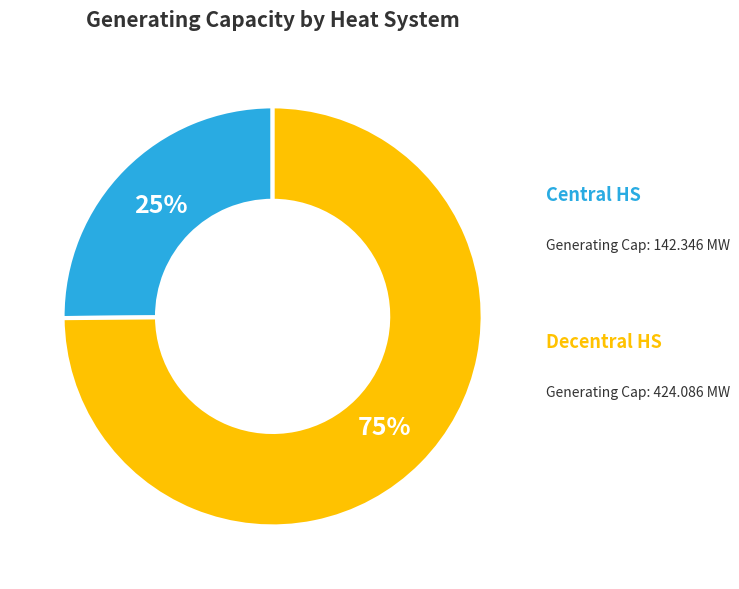

To the nearest percent, what is the difference between the largest and smallest slice percentages?

50%